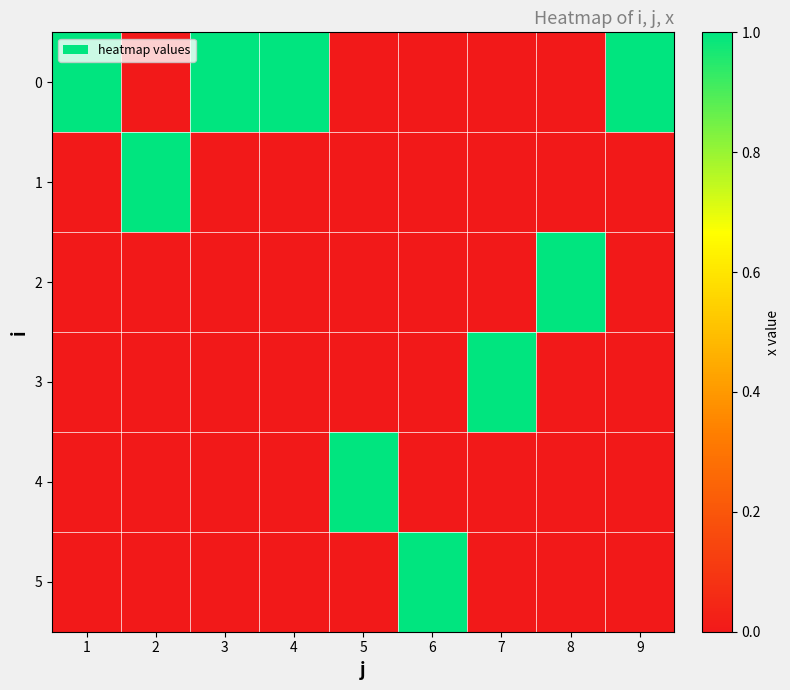

Reading left to right, list all the values displayed in this chart.

0: 1=1	2=0	3=1	4=1	5=0	6=0	7=0	8=0	9=1
1: 1=0	2=1	3=0	4=0	5=0	6=0	7=0	8=0	9=0
2: 1=0	2=0	3=0	4=0	5=0	6=0	7=0	8=1	9=0
3: 1=0	2=0	3=0	4=0	5=0	6=0	7=1	8=0	9=0
4: 1=0	2=0	3=0	4=0	5=1	6=0	7=0	8=0	9=0
5: 1=0	2=0	3=0	4=0	5=0	6=1	7=0	8=0	9=0